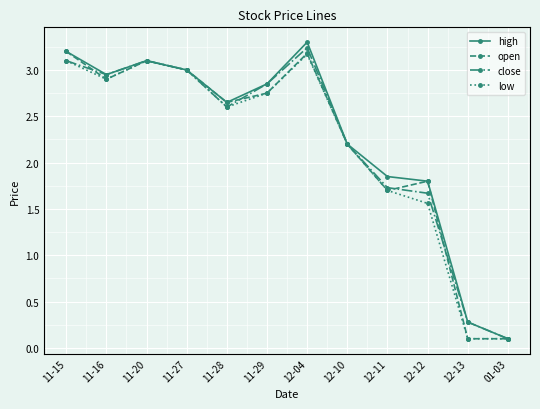

What position from the left is 12-04?

7